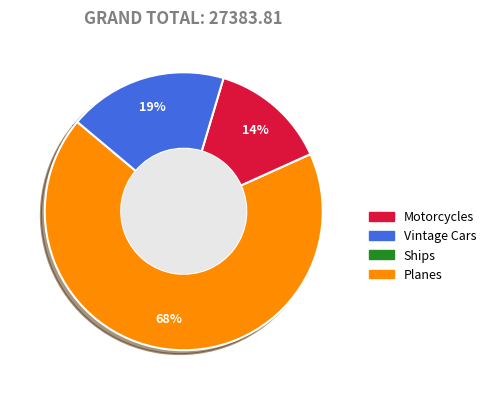

Does any single category account for the majority?

Yes